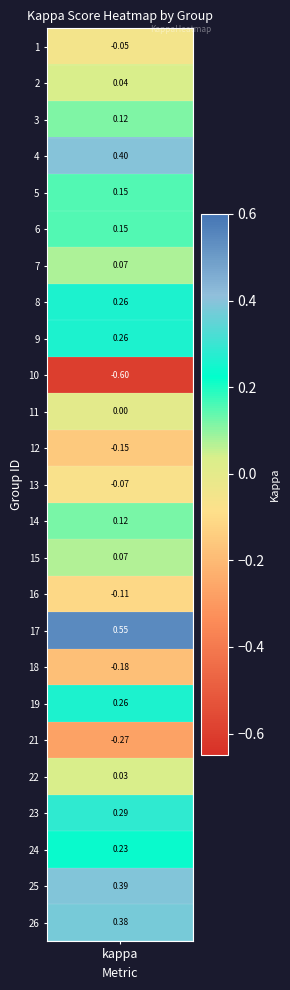

What is the difference between the second highest and second lowest values?

0.7